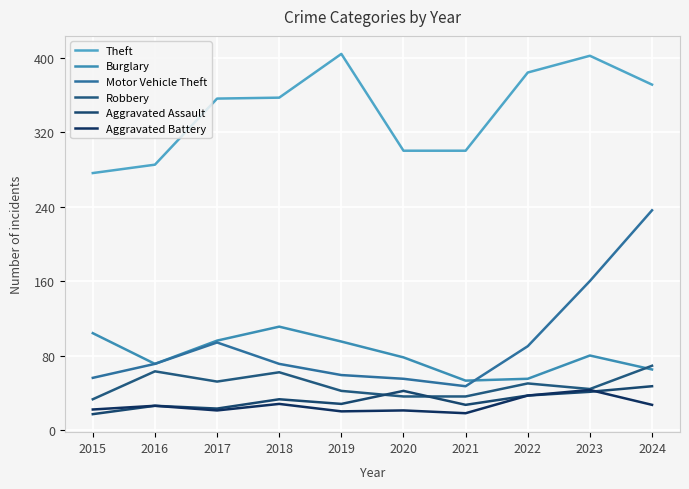

How many lines are shown in the chart?

6